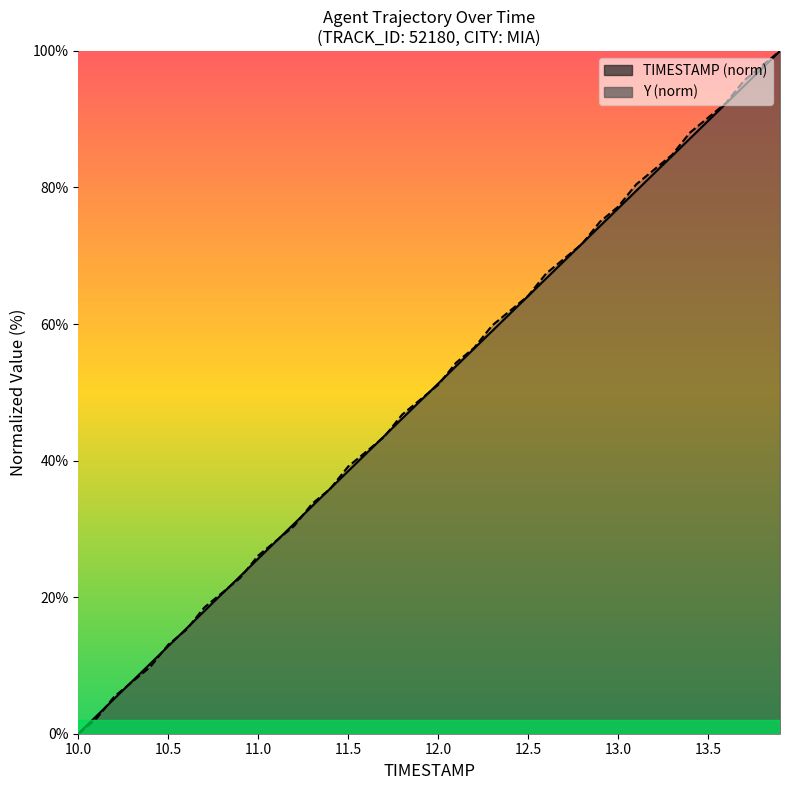

Reading left to right, list all the values displayed in this chart.

TIMESTAMP: 0.0	2.6	5.1	7.7	10.3	12.8	15.4	17.9	20.5	23.1	25.6	28.2	30.8	33.3	35.9	38.5	41.0	43.6	46.2	48.7	51.3	53.8	56.4	59.0	61.5	64.1	66.7	69.2	71.8	74.4	76.9	79.5	82.1	84.6	87.2	89.7	92.3	94.9	97.4	100.0
Y: 0.0	2.2	5.4	7.6	9.8	13.0	15.2	18.5	20.7	22.8	26.1	28.3	30.4	33.7	35.9	39.1	41.3	43.5	46.7	48.9	51.1	54.3	56.5	59.8	62.0	64.1	67.4	69.6	71.7	75.0	77.2	80.4	82.6	84.8	88.0	90.2	92.4	95.7	97.8	100.0